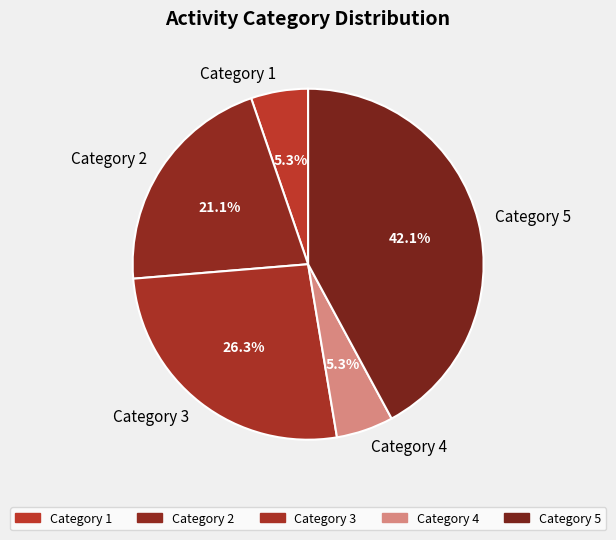

What percentage is NOT represented by Category 5?

57.9%